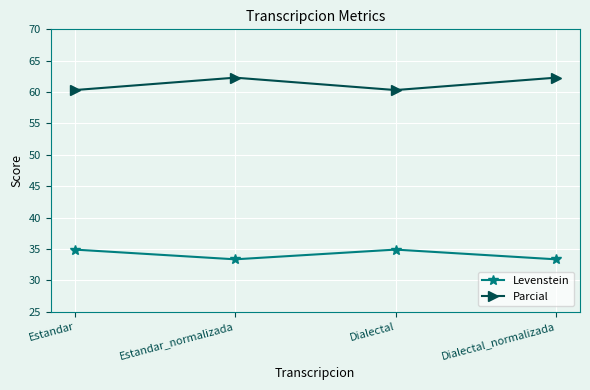

What is the greatest value displayed?

62.3